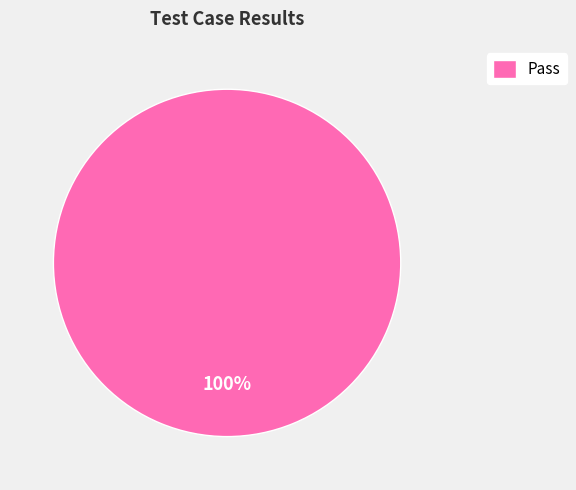

To the nearest percent, what percentage of the pie is Pass?

100%